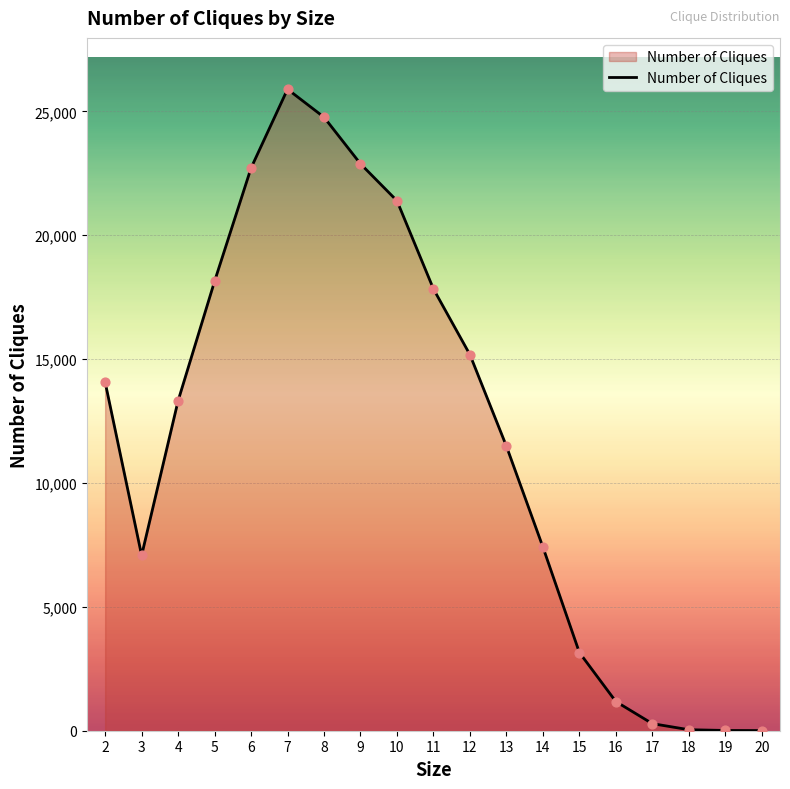

What is the ratio of the value at 19 to the value at 20?

1.7